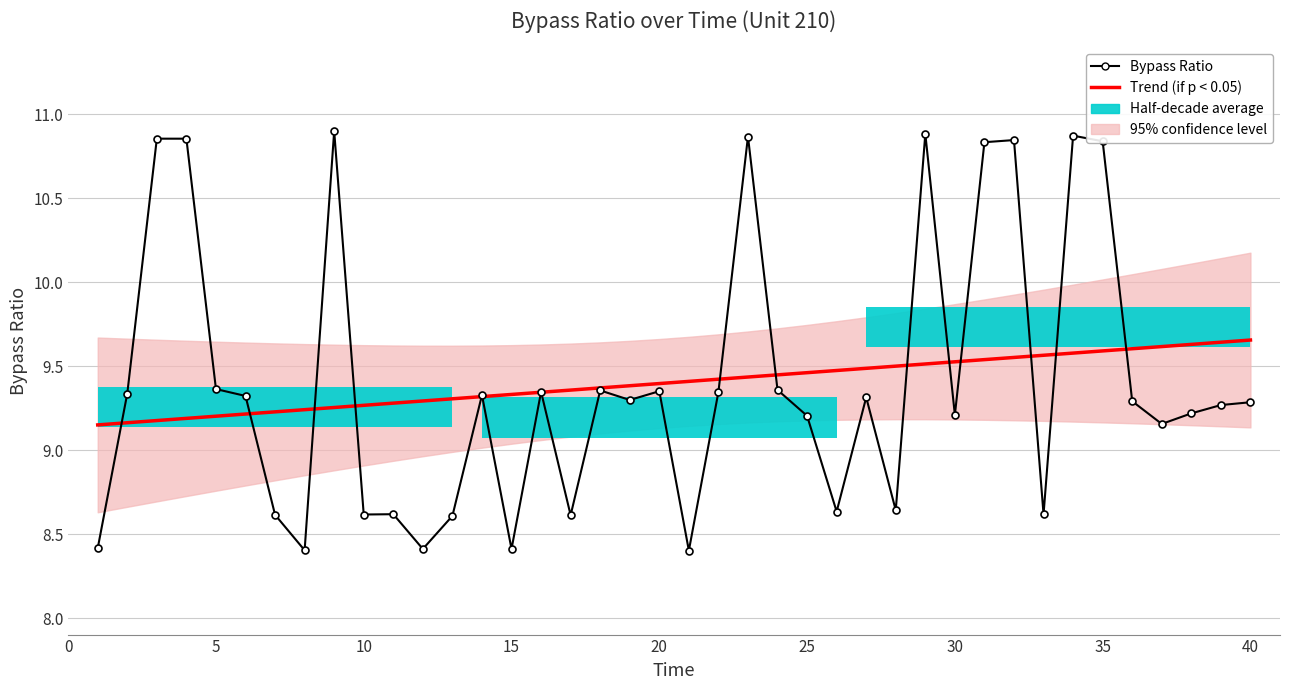

How many Trend (if p < 0.05) values are between 9 and 10?

40